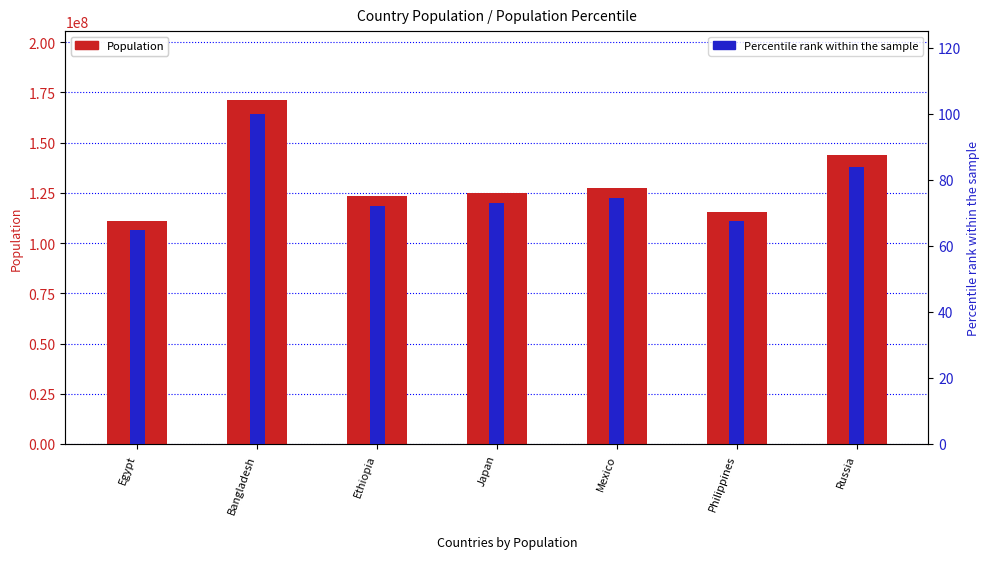

Which label corresponds to the smallest value in the chart?

Egypt